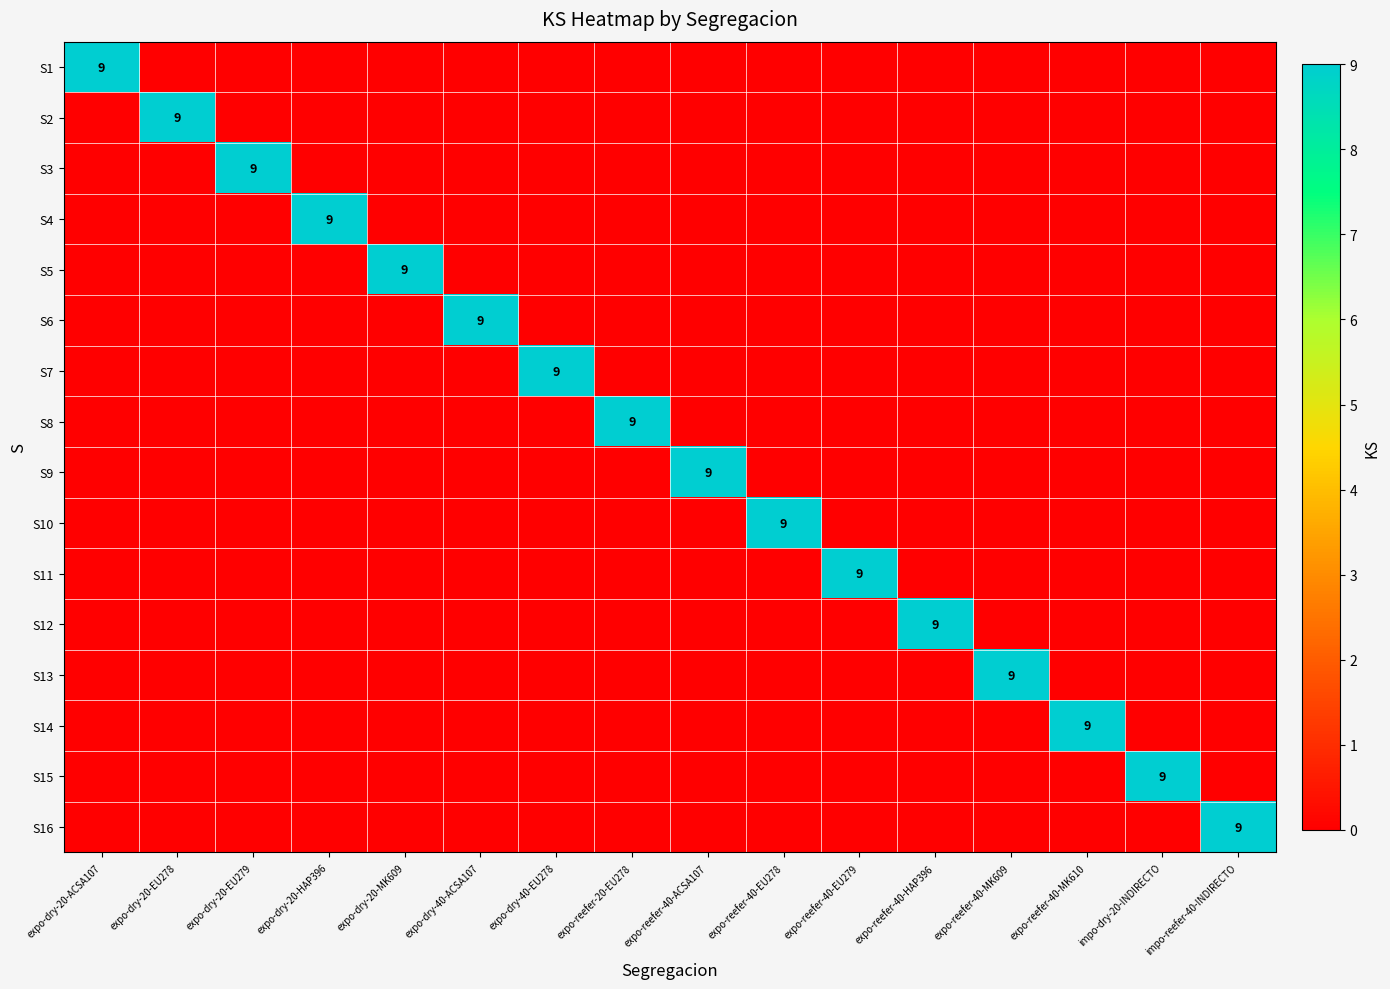

Which category has the lowest value across all series?

expo-dry-20-EU278